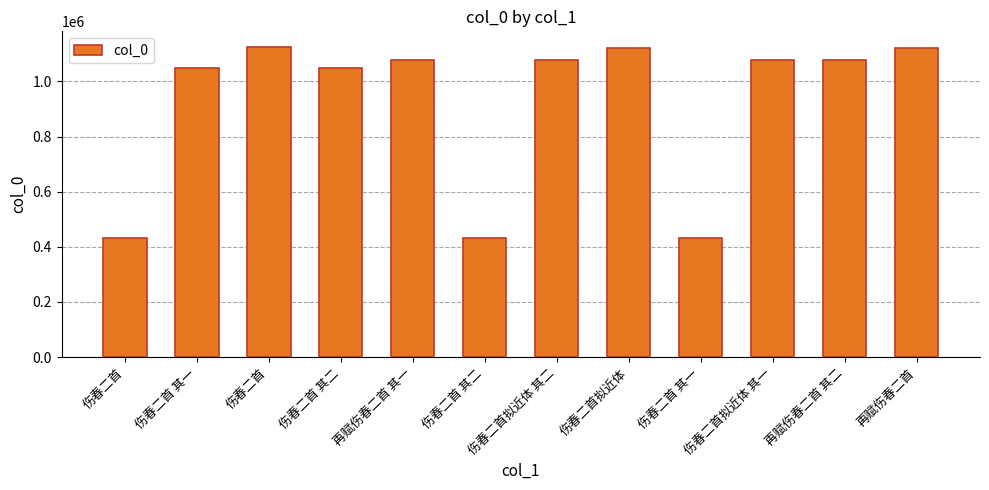

What is the label of the 12th bar from the left?

再赋伤春二首